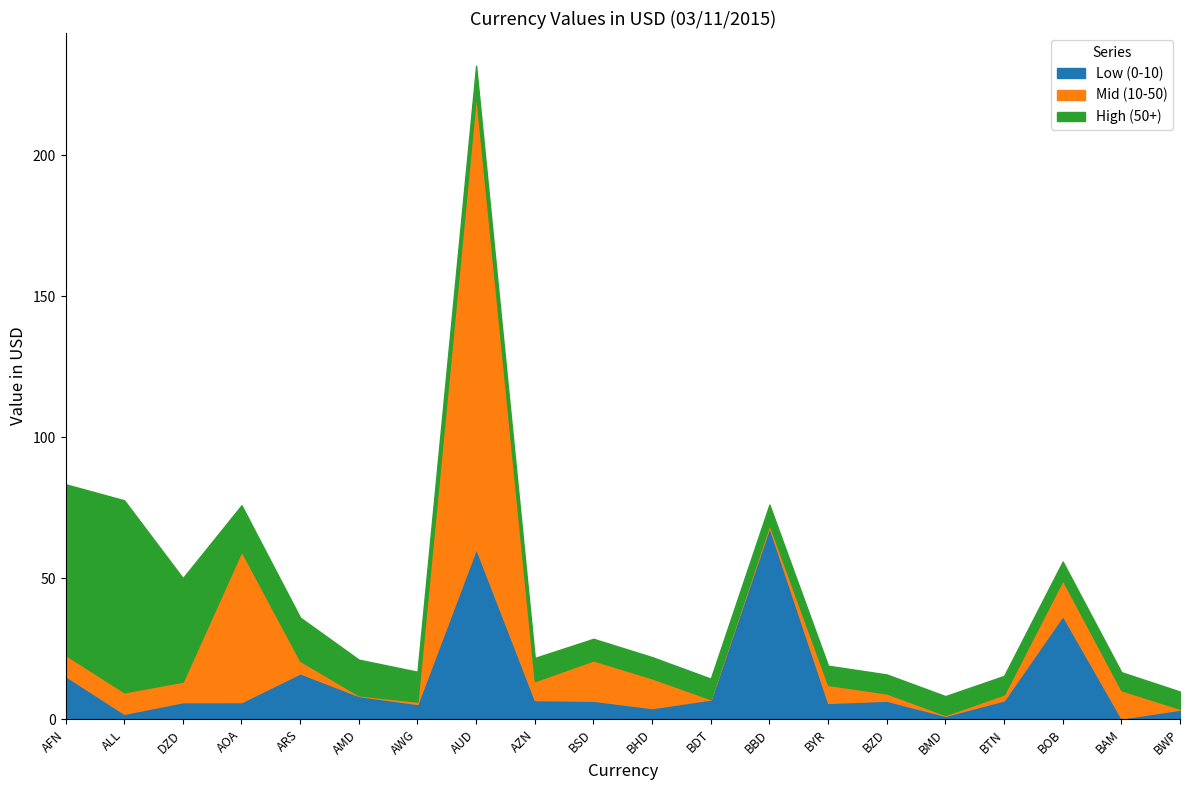

What is the label of the 2nd point from the right?

BAM